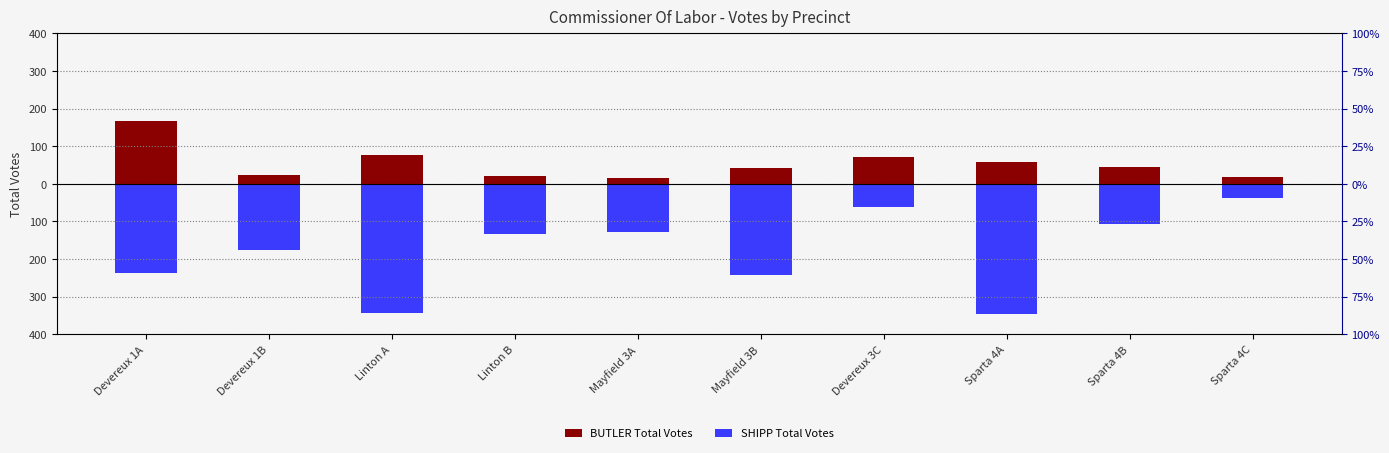

Which label corresponds to the smallest value in the chart?

Sparta 4A